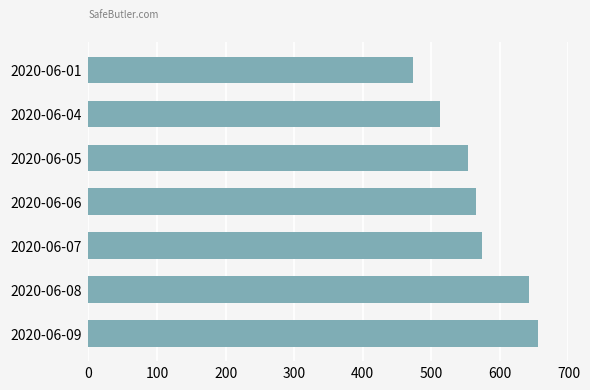

What is the difference between the maximum and minimum values?

183